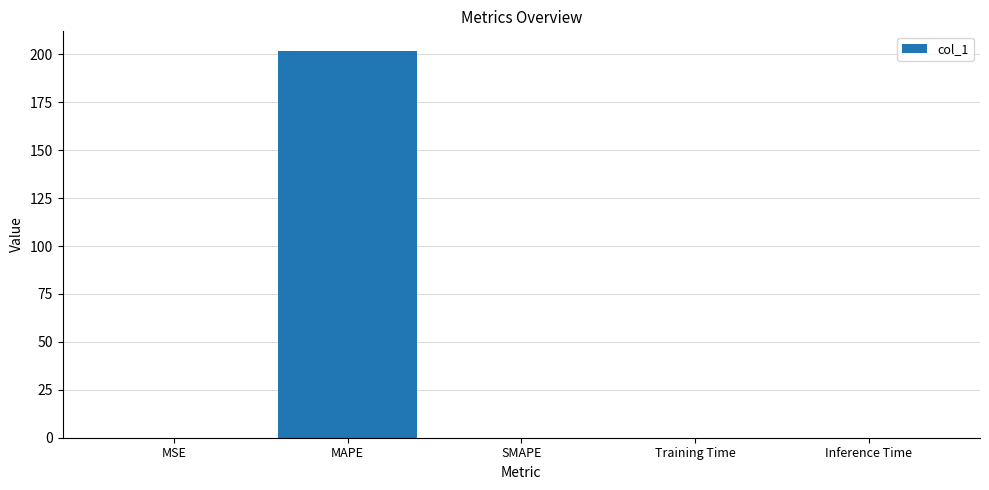

Which has a higher value, SMAPE or MAPE?

MAPE